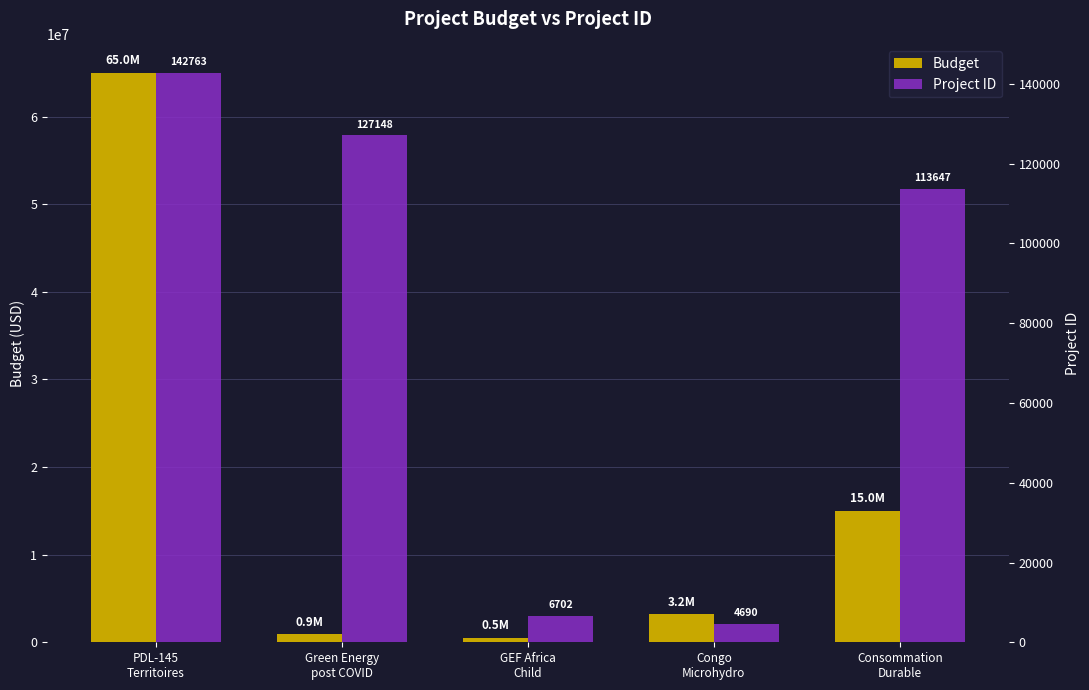

What is the total value across all series at Green Energy
post COVID?

1027148